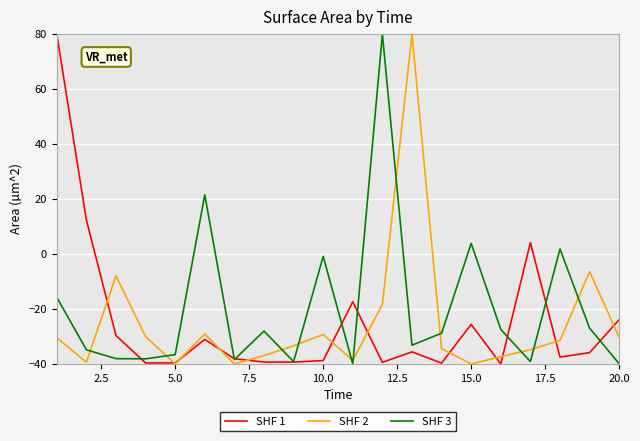

What is the minimum value shown in the chart?

-40.0